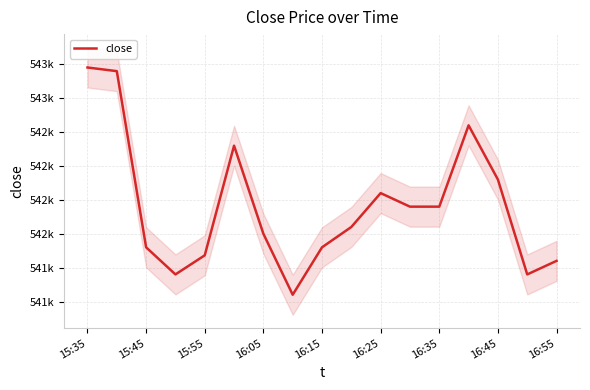

True or false: the data has more than 2 interior local peaks.

True